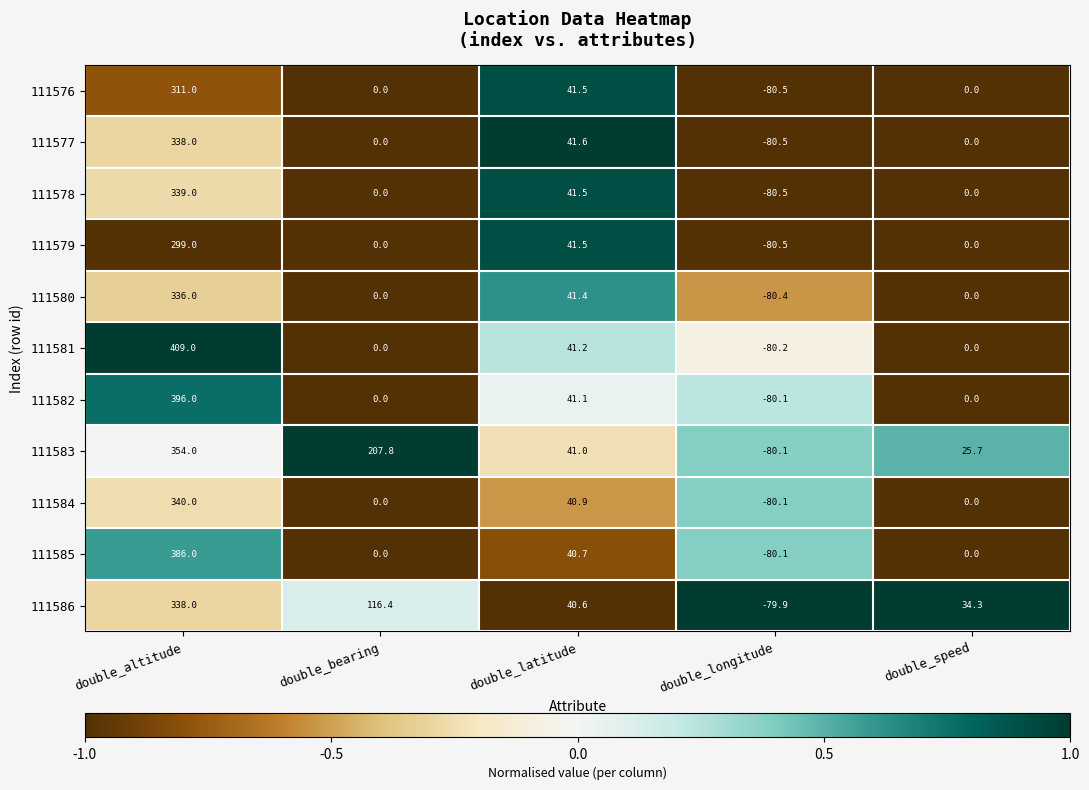

Which series has the largest total across all categories?

111583